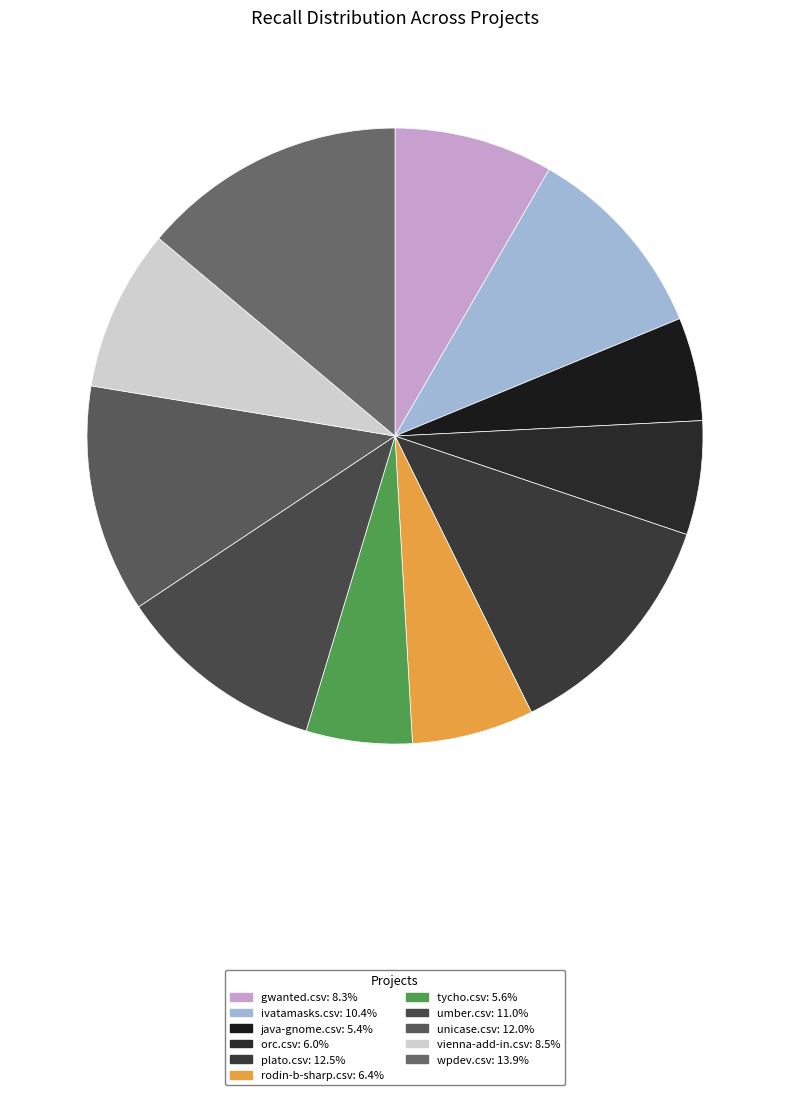

How many slices are in this pie chart?

11